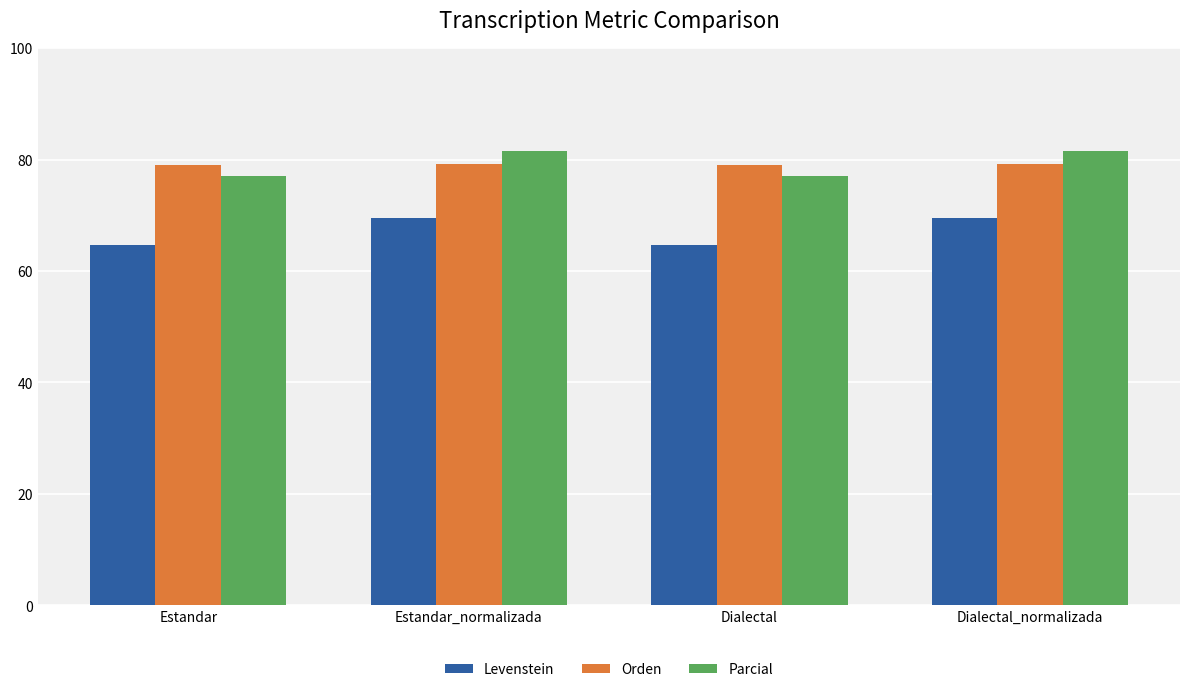

True or false: Parcial has a value of 77.0 at Estandar.

True